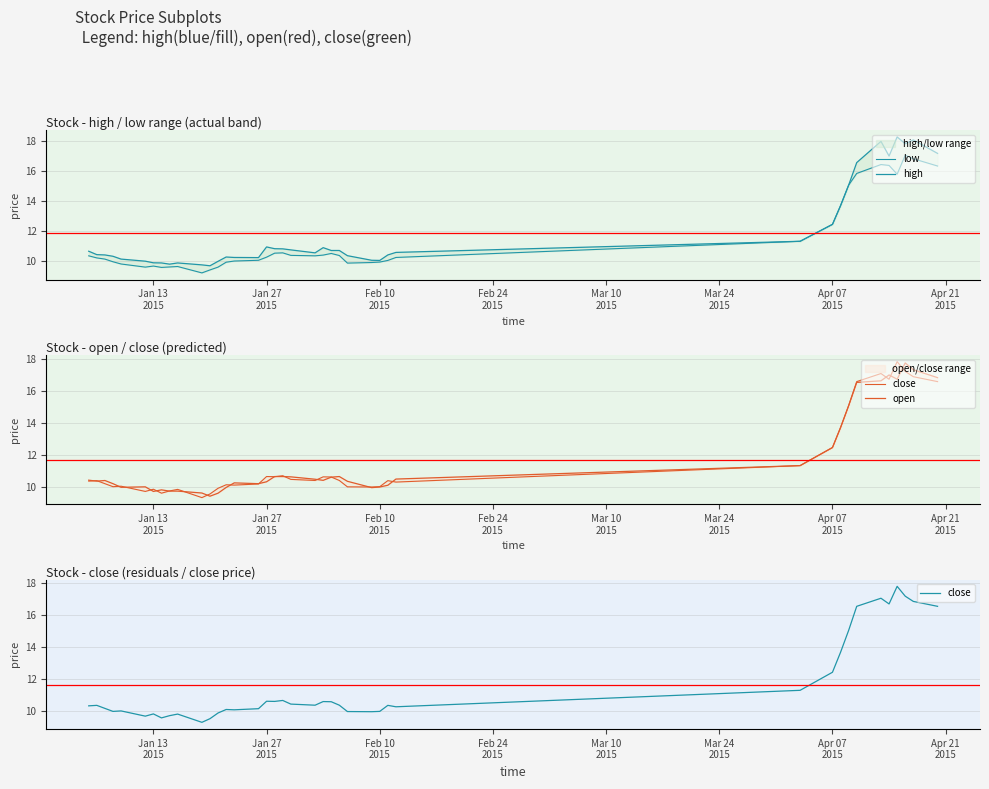

What is the average value of the close series?

11.6